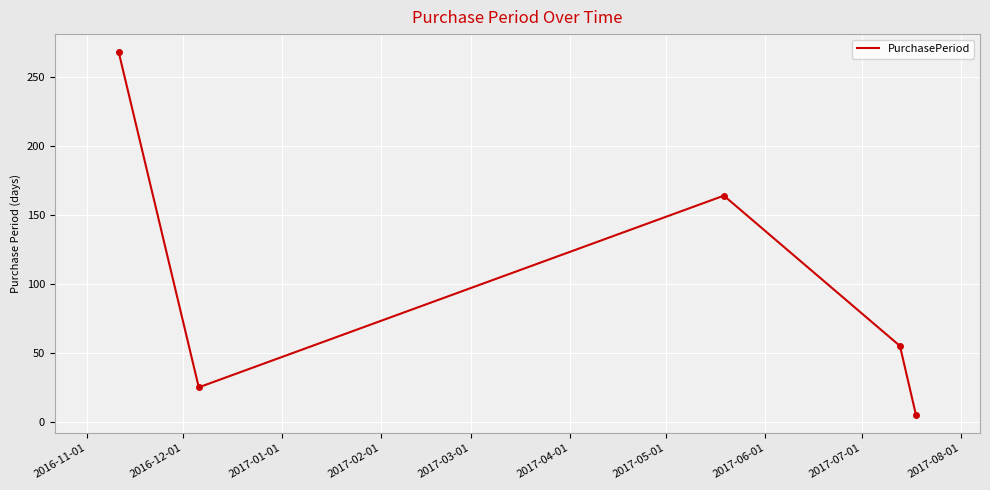

How many interior local peaks (higher than both neighbors) does the data have?

1